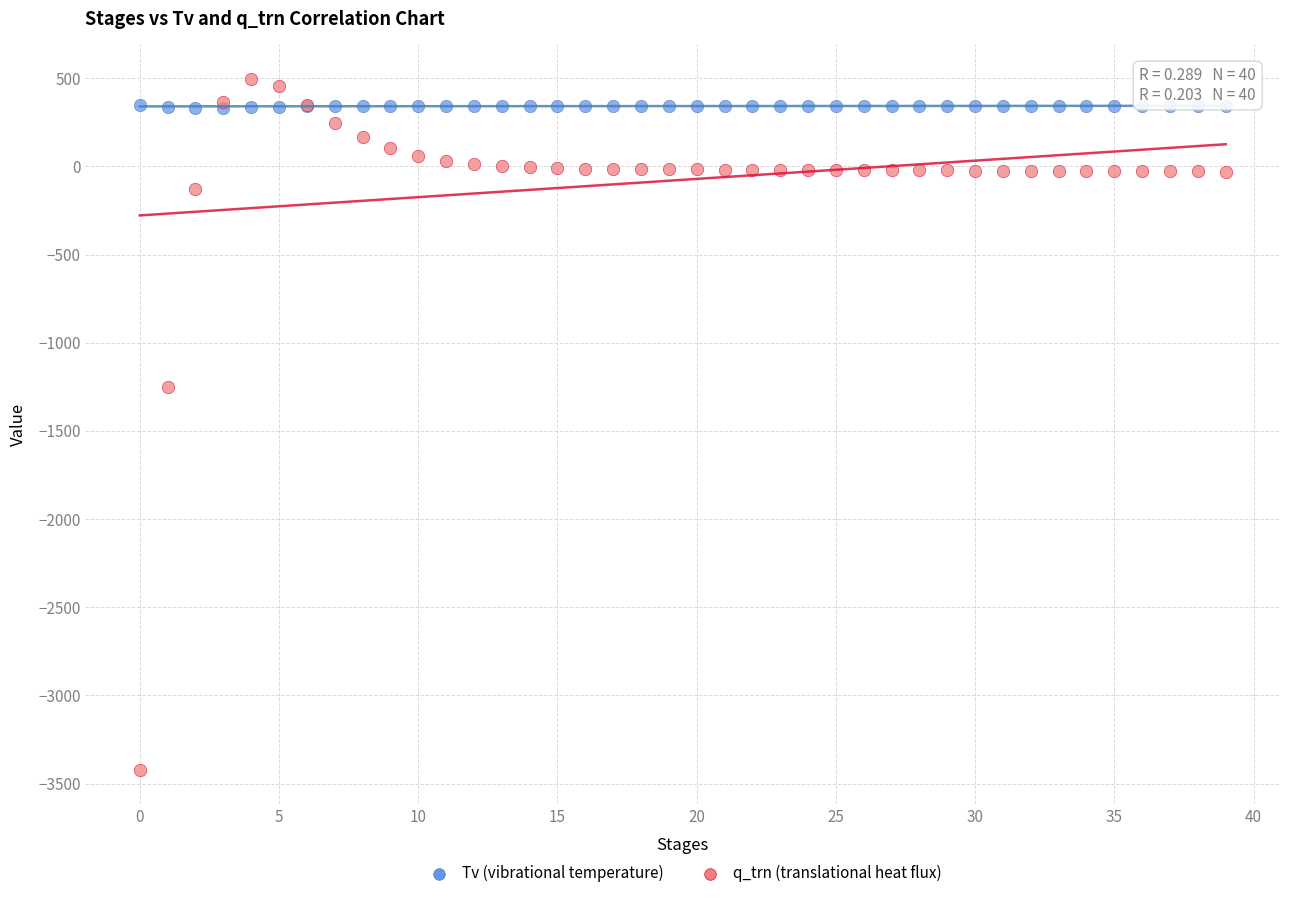

What are all the series names shown in the legend?

Tv (vibrational temperature), q_trn (translational heat flux)